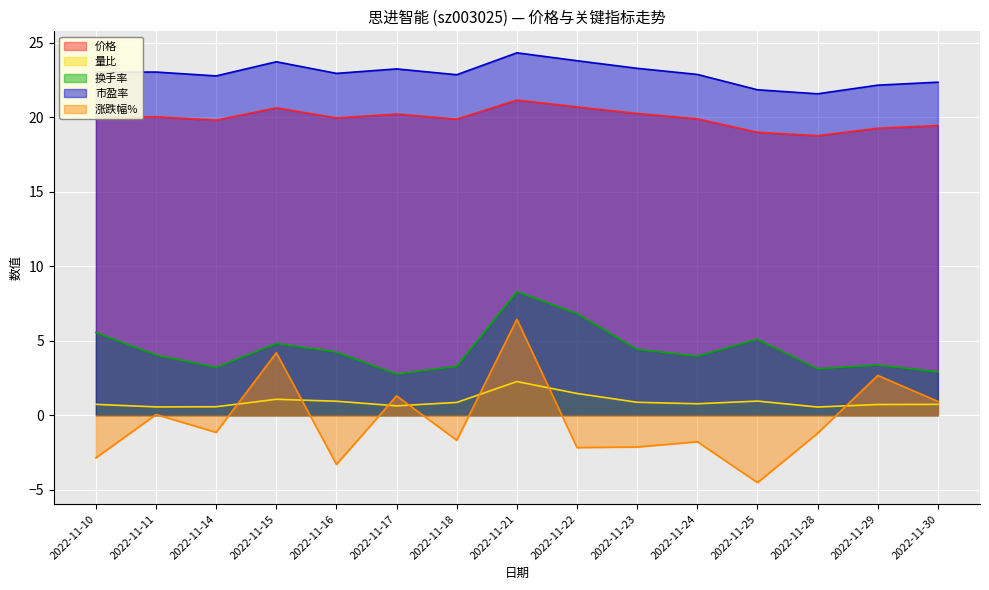

What is the value of the 量比 point at the 12th from the left?

0.9